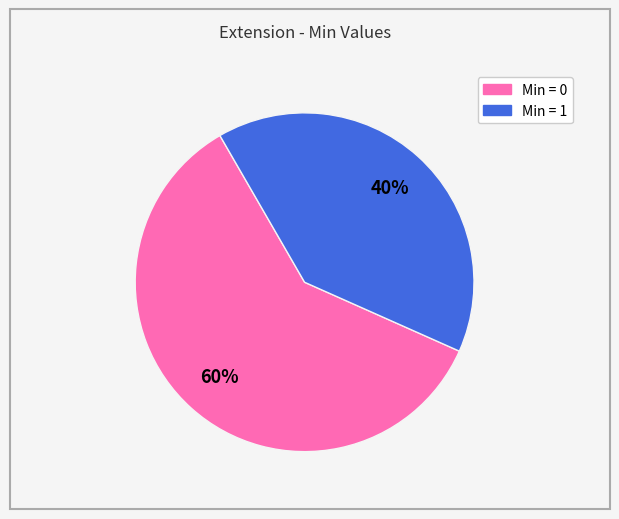

Is there a majority slice in this chart?

Yes